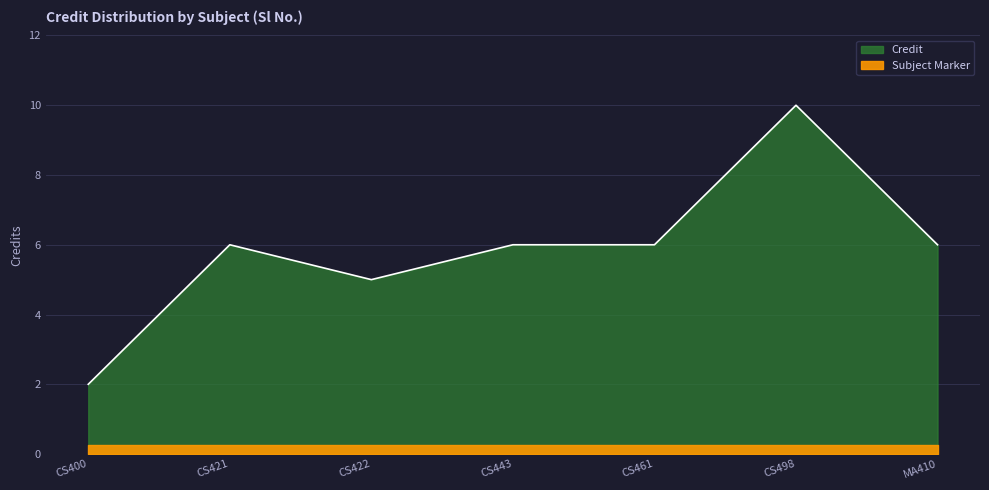

Which has a higher value, MA410 or CS461?

MA410